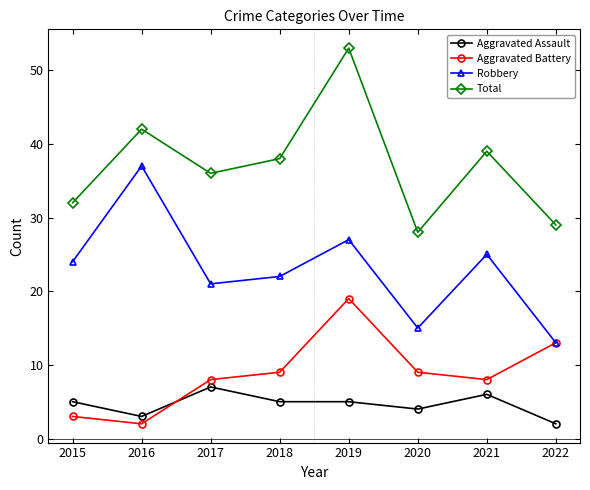

True or false: Robbery and Total intersect in this chart.

False